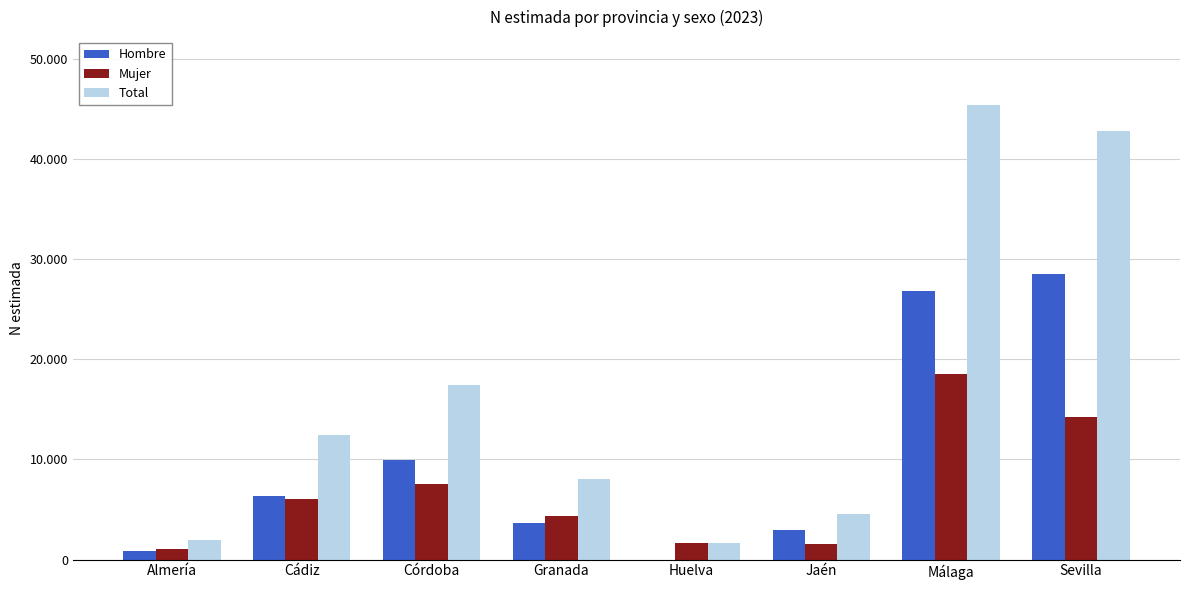

True or false: Total has a value of 7970 at Córdoba.

False